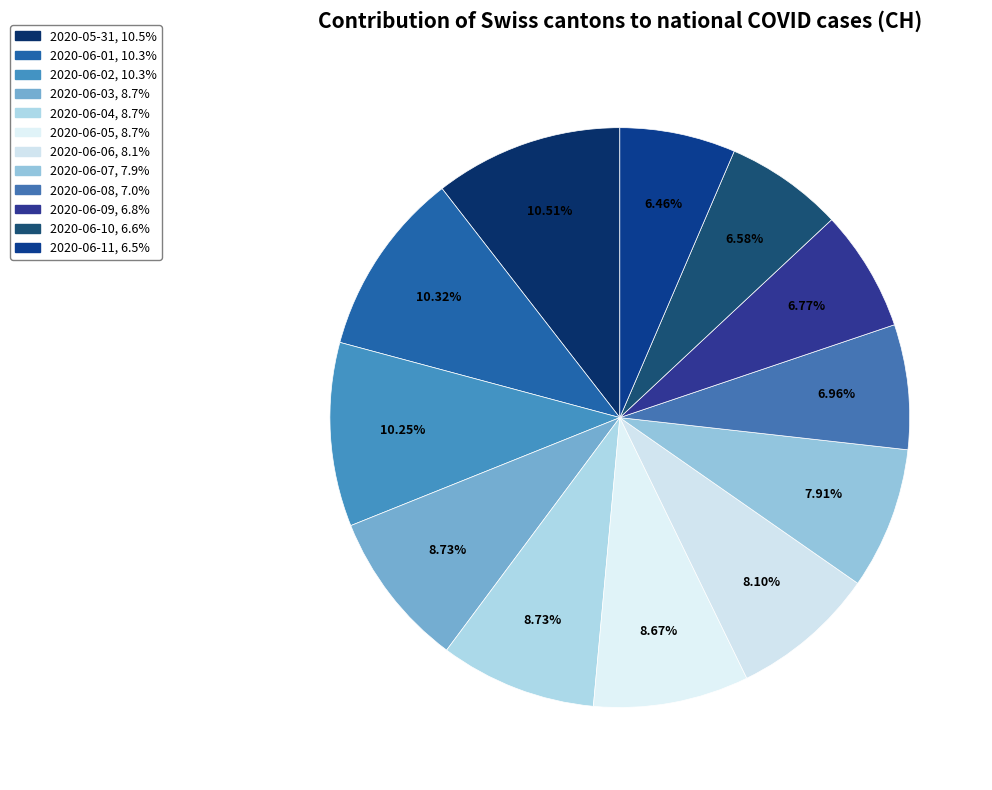

What is the total percentage of 2020-06-10 and 2020-06-08?

13.5%